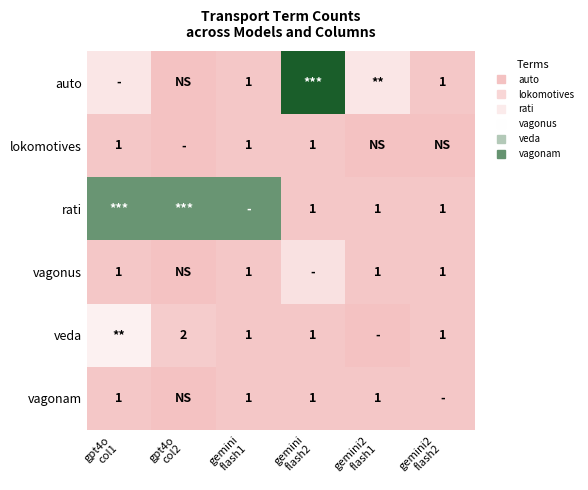

Rank the categories by vagonus value from lowest to highest.

gpt4o col2, gpt4o col1, gemini flash1, gemini2 flash1, gemini2 flash2, gemini flash2